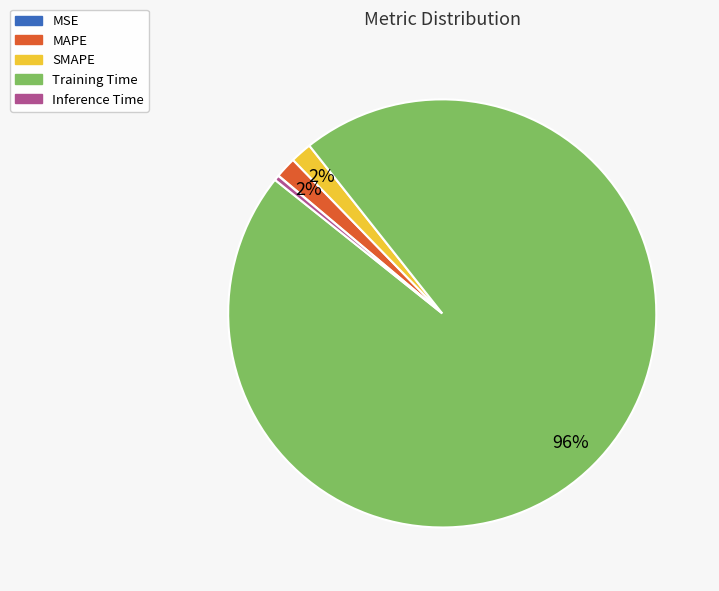

What is the largest slice in the pie chart?

Training Time